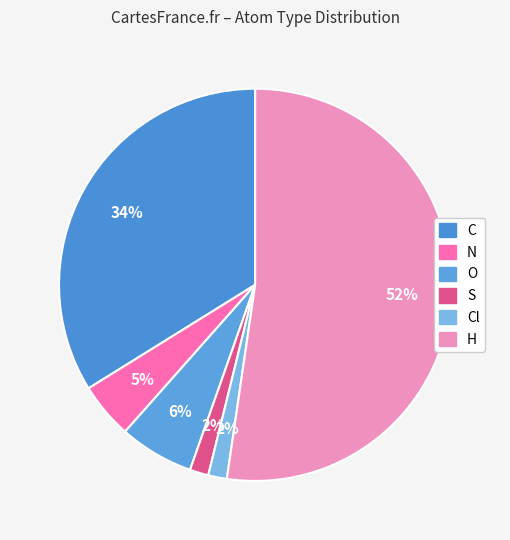

To the nearest percent, what is the average slice percentage?

17%